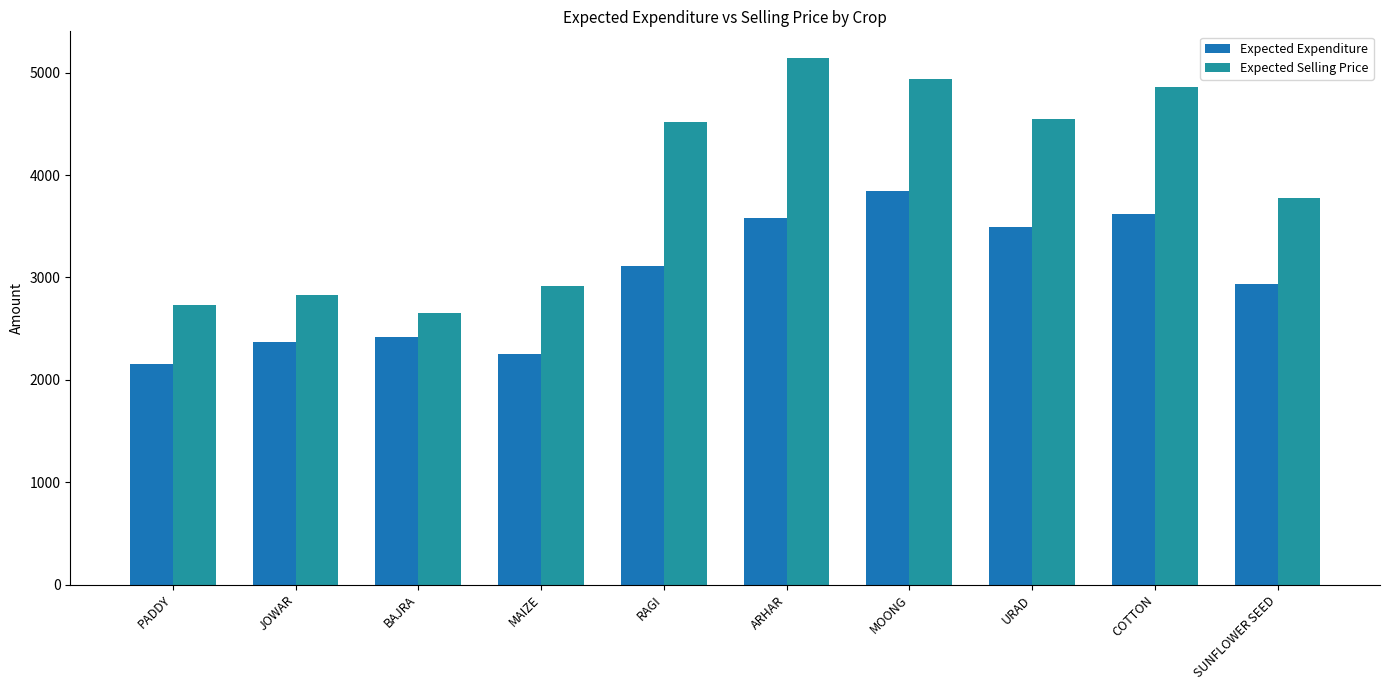

The Expected Selling Price series shows 4518.7 at RAGI. True or false?

True